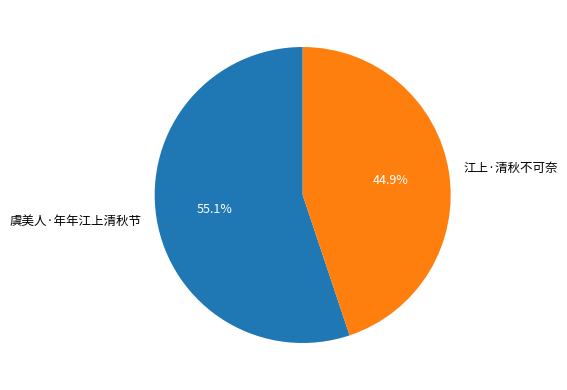

To the nearest percent, what is the average slice percentage?

50%